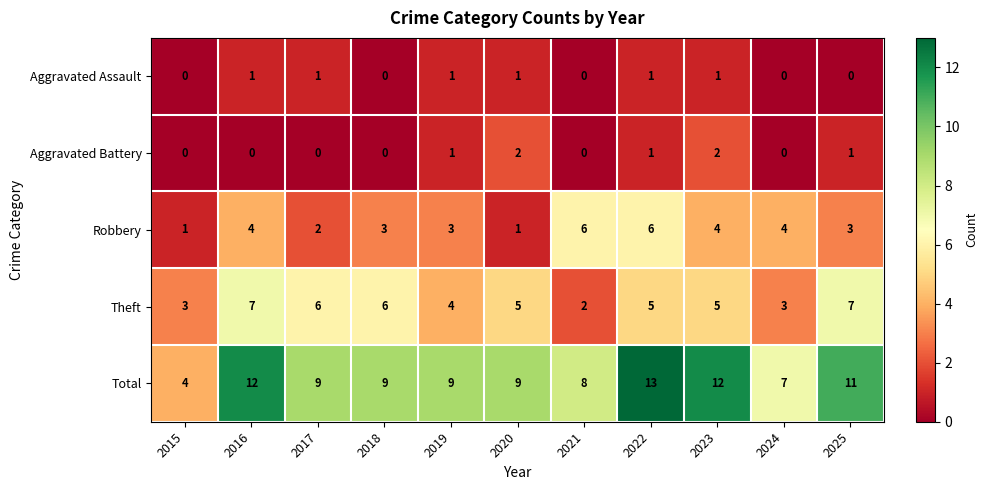

At how many categories does at least one series exceed 5?

10